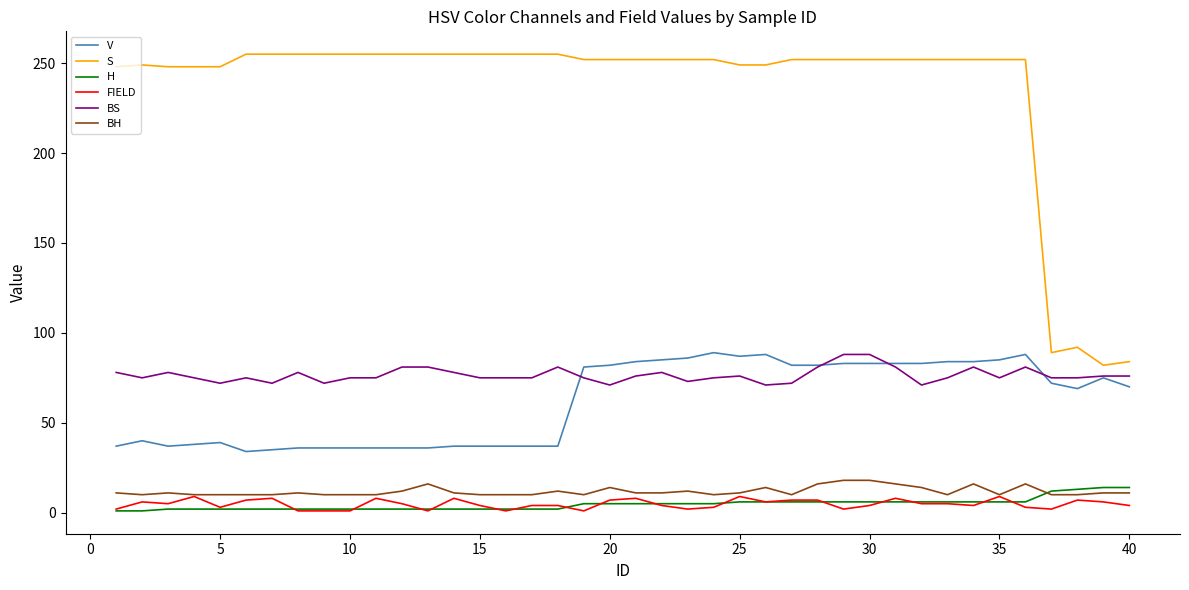

Count the number of categories in the chart.

40